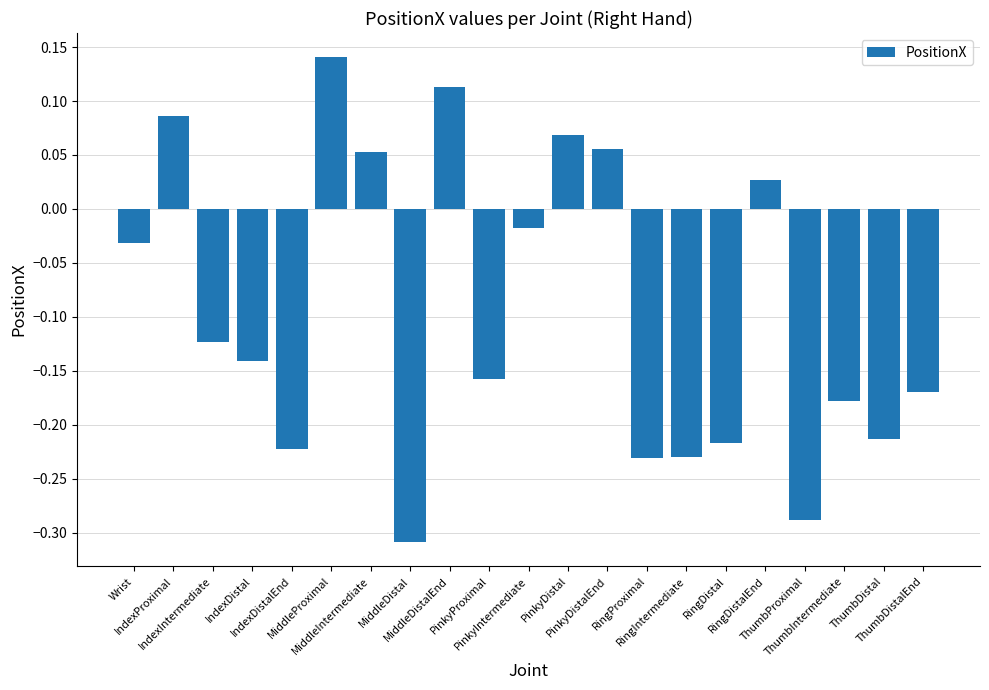

What is the sum of all values?

-2.0